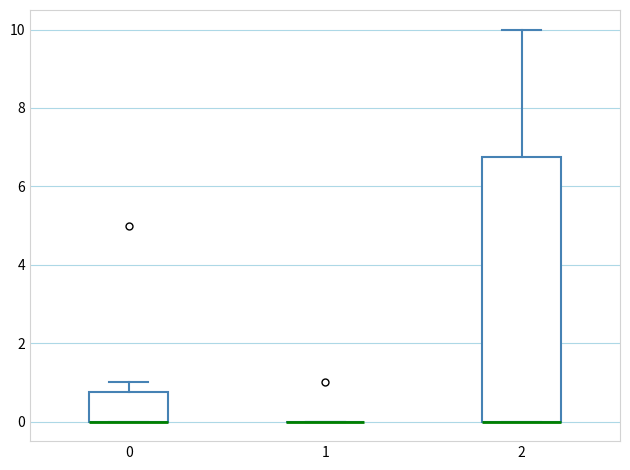

Comparing the boxes themselves (not the whiskers), which one is the tallest?

2